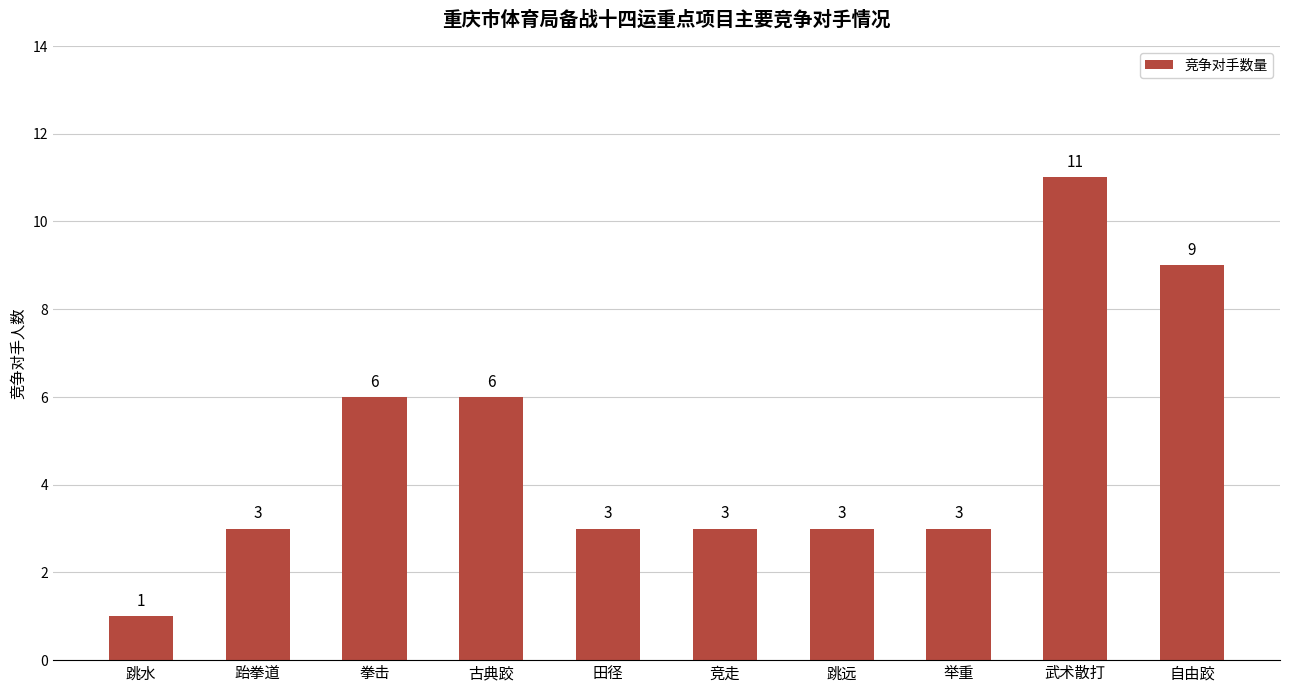

What position from the right is 跳水?

10